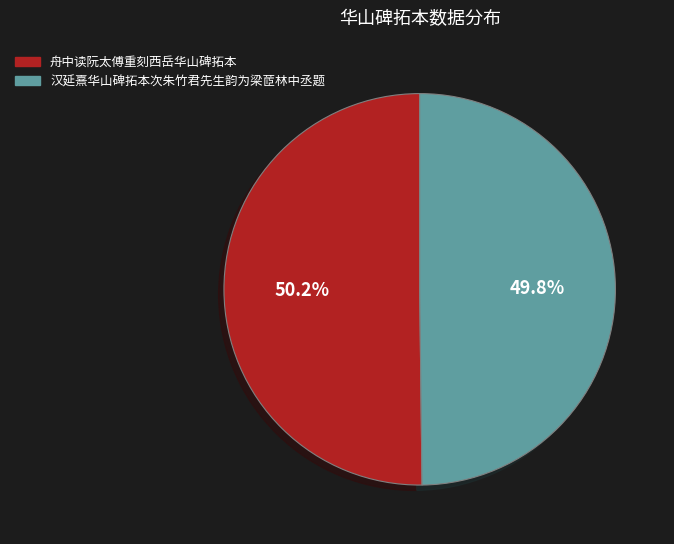

Is there any slice that represents more than half of the pie?

Yes